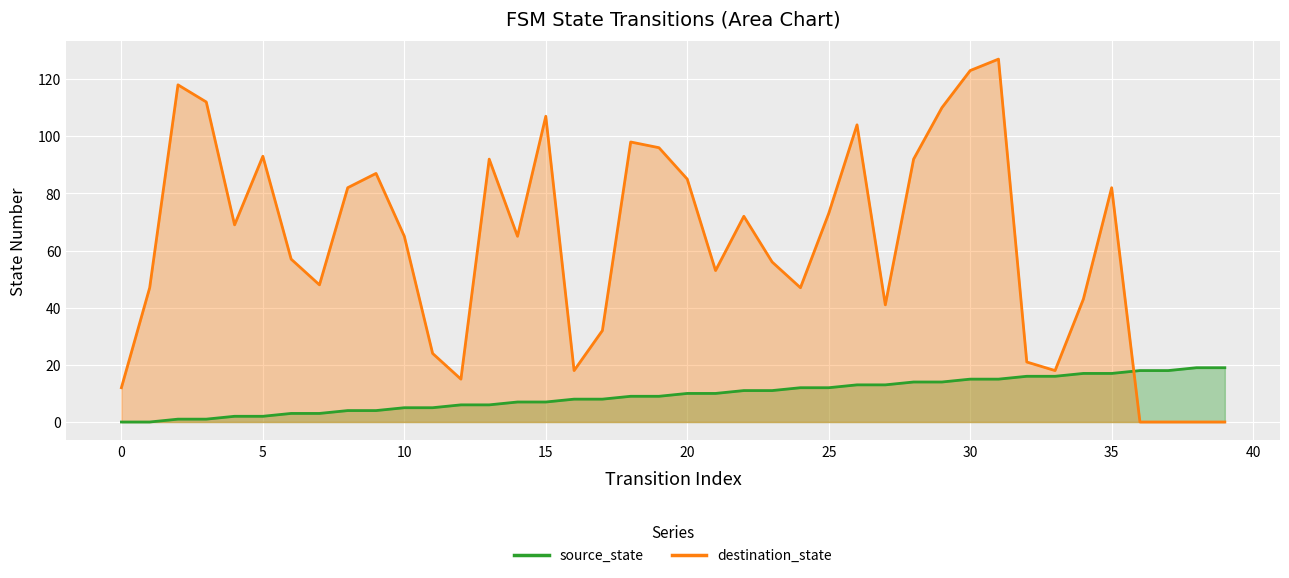

Rank the categories by destination_state value from highest to lowest.

31, 30, 2, 3, 29, 15, 26, 18, 19, 5, 13, 28, 9, 20, 8, 35, 25, 22, 4, 10, 14, 6, 23, 21, 7, 1, 24, 34, 27, 17, 11, 32, 16, 33, 12, 0, 36, 37, 38, 39